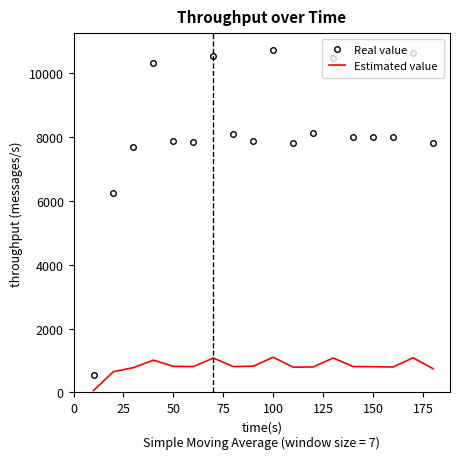

What is the minimum value for Real value?

535